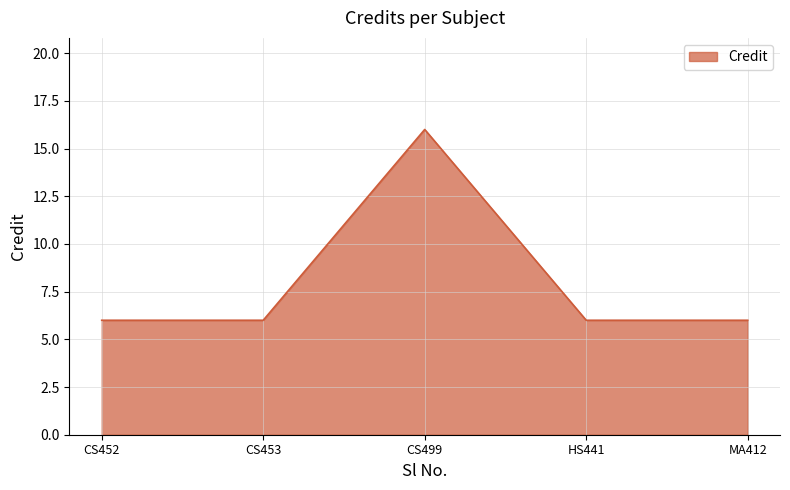

Is it true that the value at CS452 is 3?

False